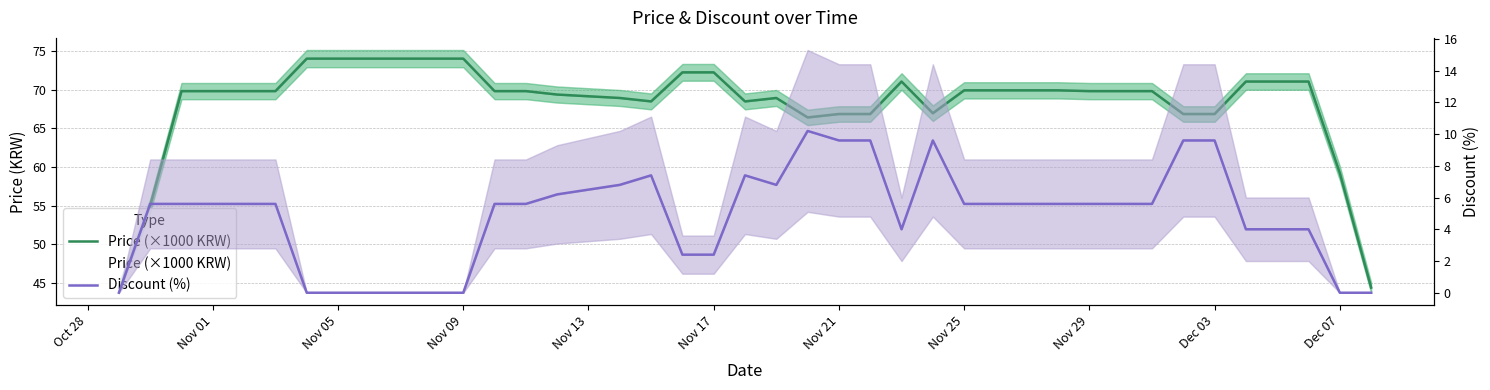

What is the maximum value shown in the chart?

74.0